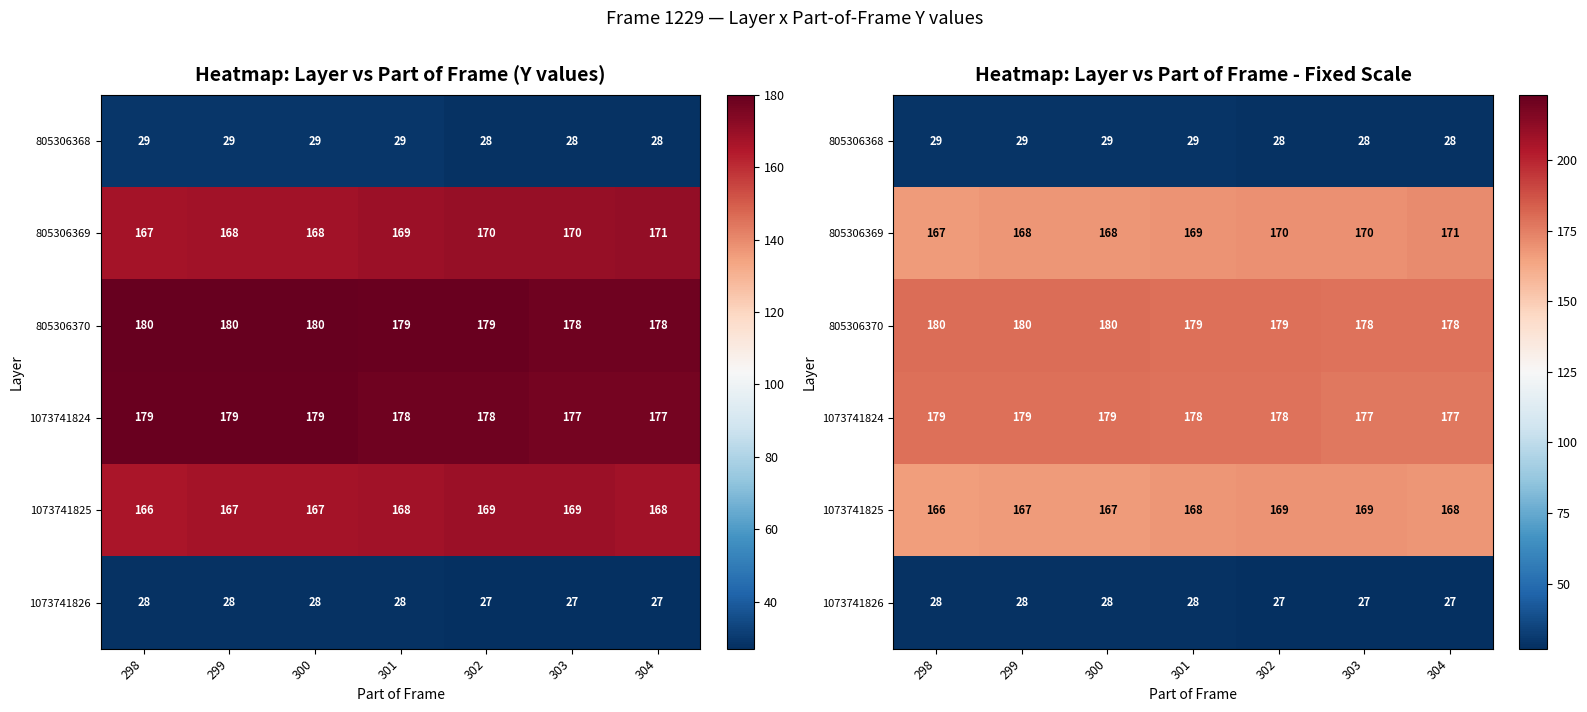

What is the spread (max minus min) of values at 300?

152